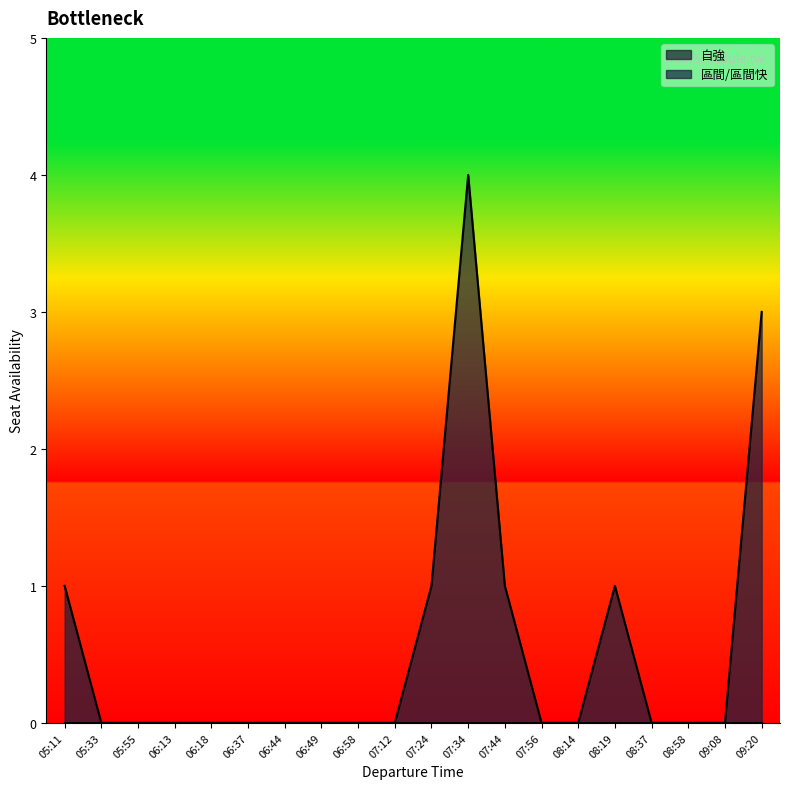

Which label corresponds to the largest value in the chart?

07:34